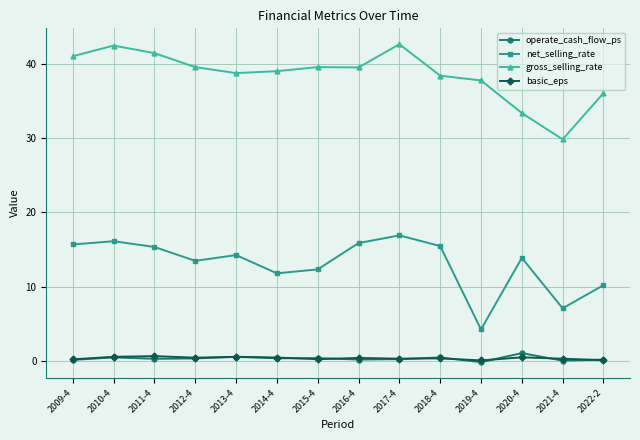

Is it true that operate_cash_flow_ps equals 0.1 at 2021-4?

True